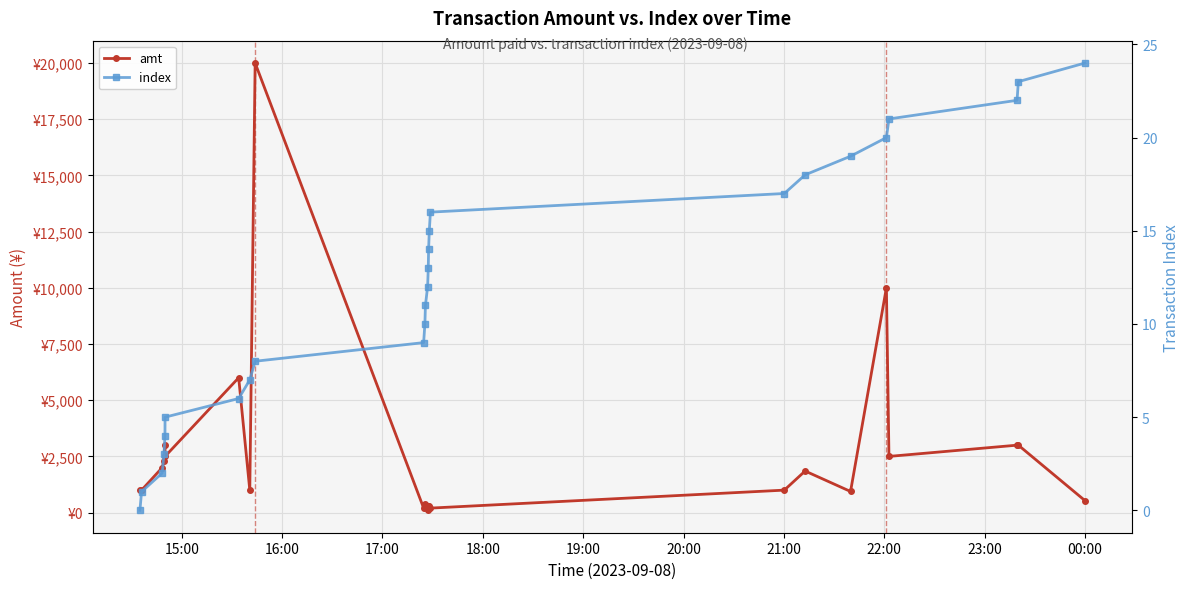

What is the average value of the amt series?

2545.1